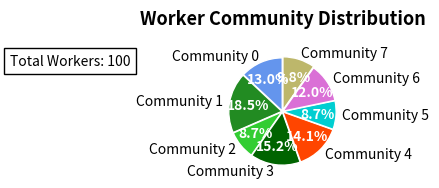

Approximately how many times larger is the value at Community 3 compared to Community 6?

1.3